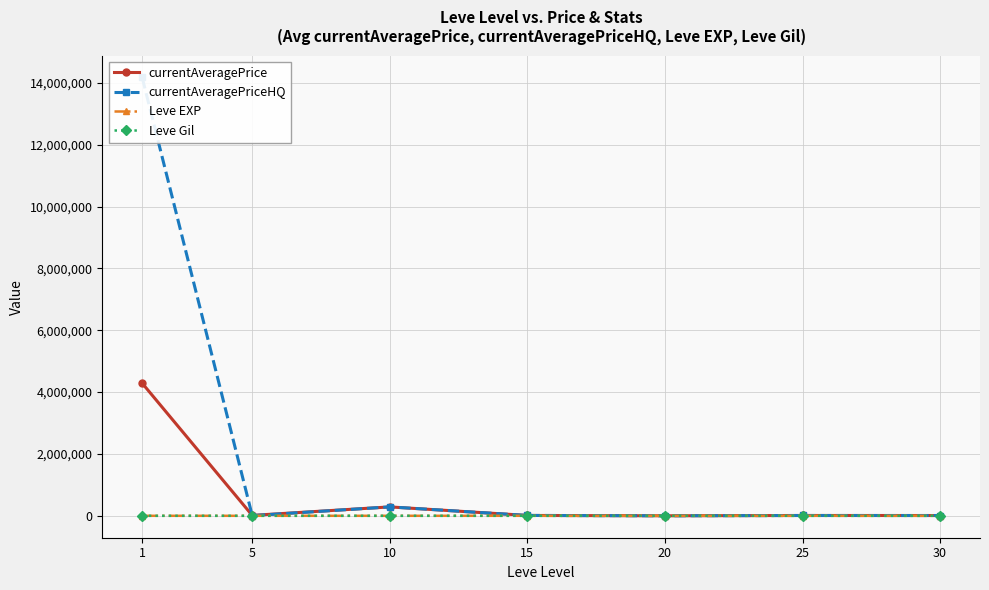

What is the value of the currentAveragePriceHQ point at the 5th from the left?

794.3